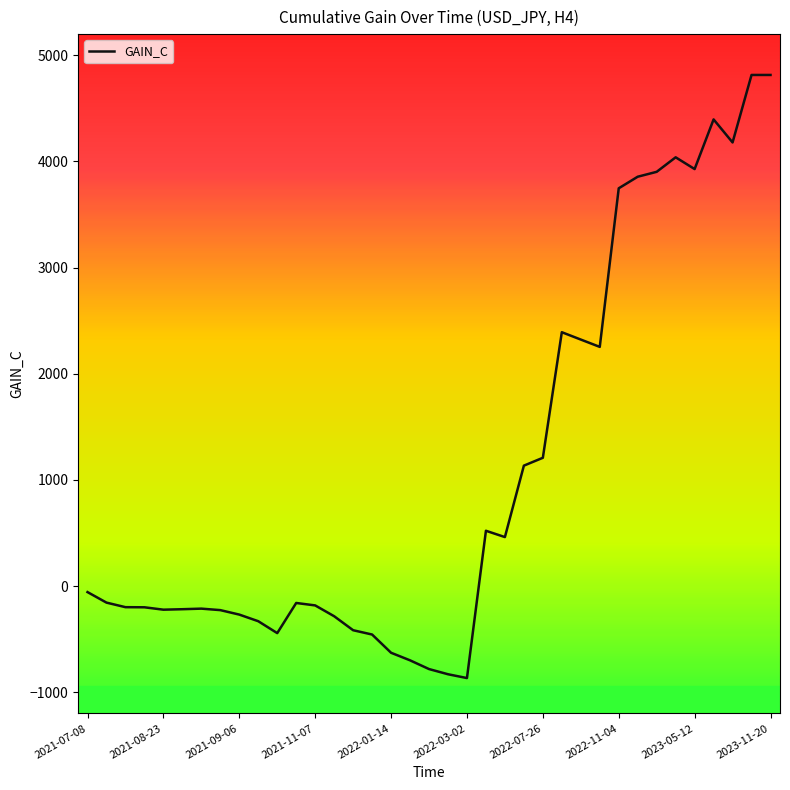

How many lines are shown in the chart?

1